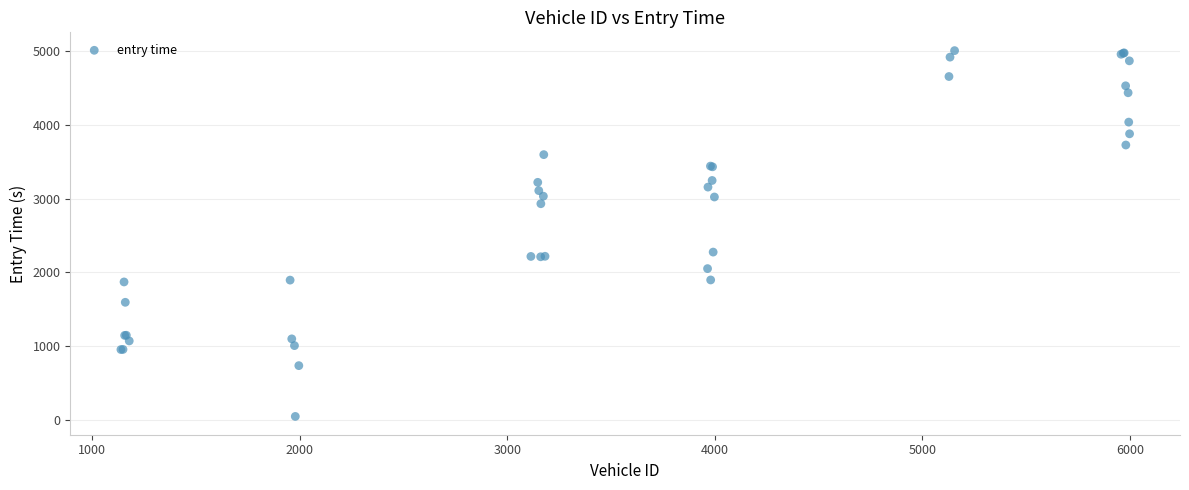

What Y value in the scatter plot is closest to 2526?

2275.5